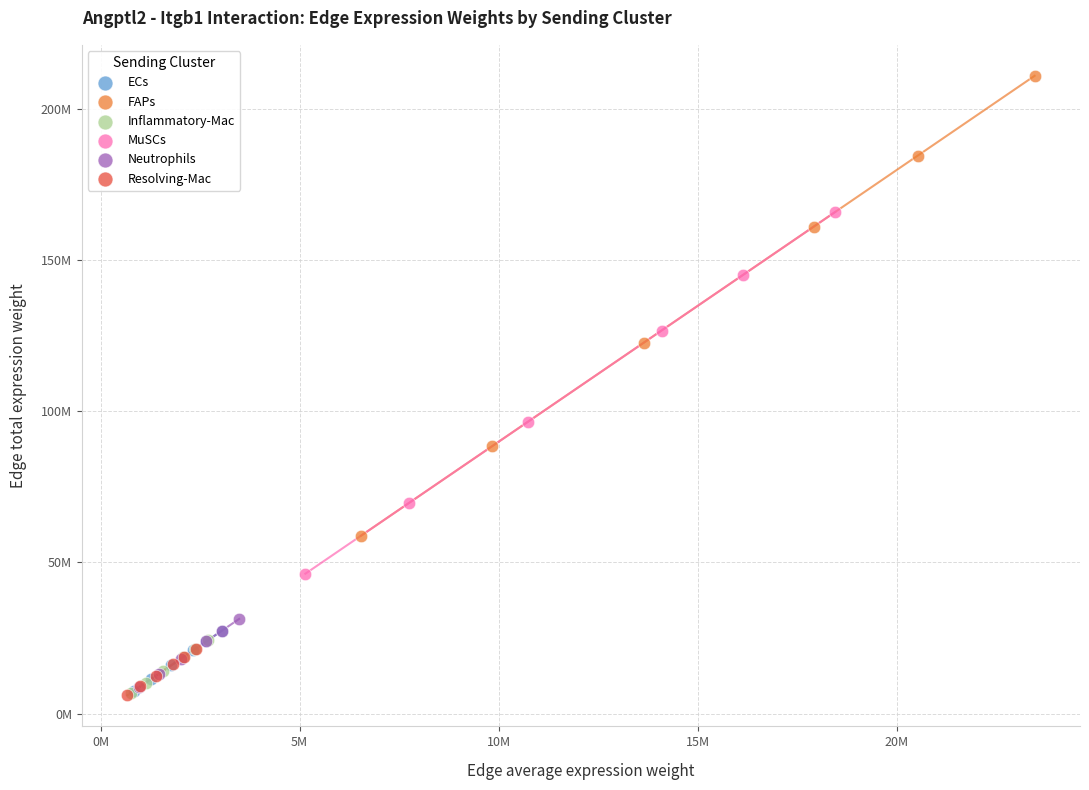

What are all the series names shown in the legend?

ECs, FAPs, Inflammatory-Mac, MuSCs, Neutrophils, Resolving-Mac